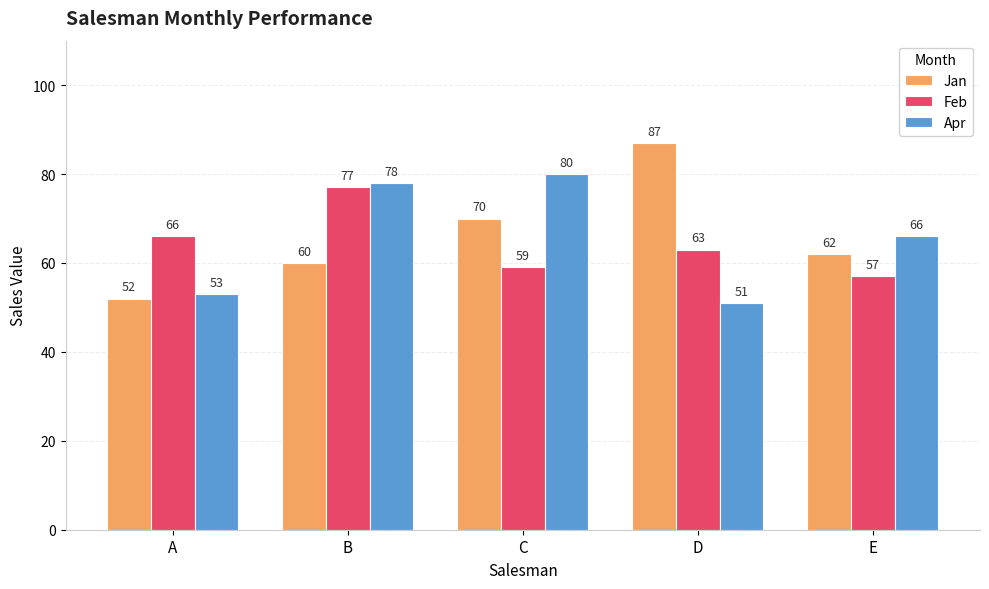

At which label is Feb closest to 67?

A